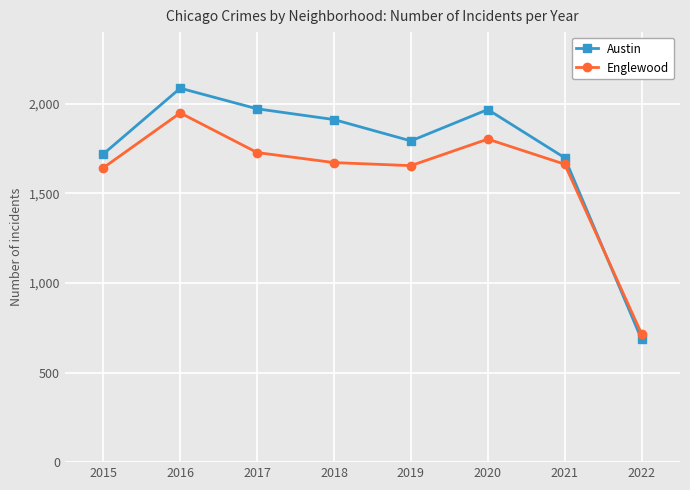

At which category does Englewood reach its first local peak?

2016